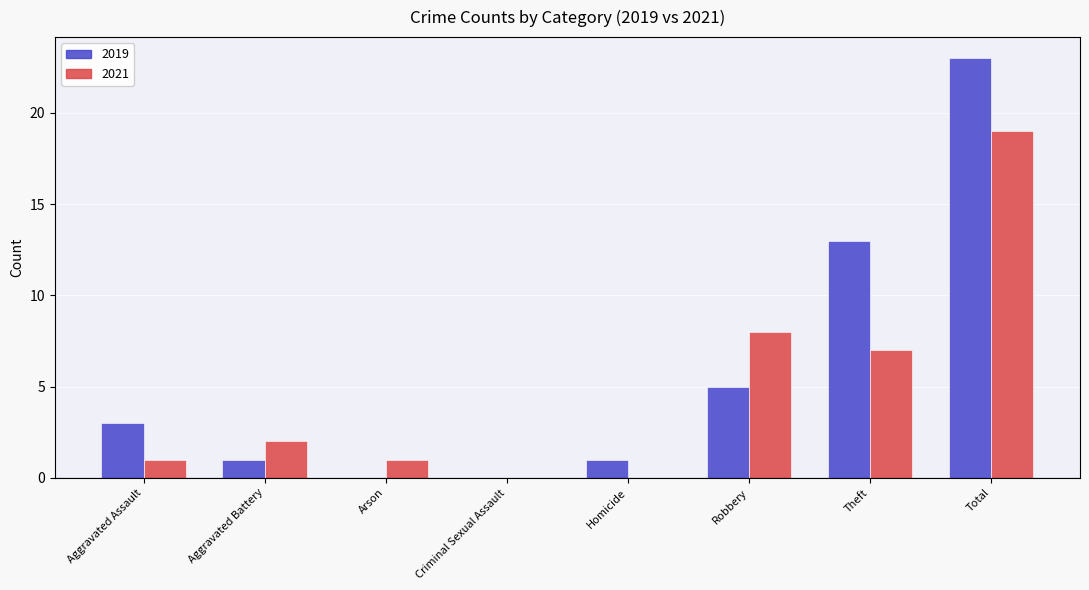

What is the sum of the 2019 values at Homicide and Theft?

14